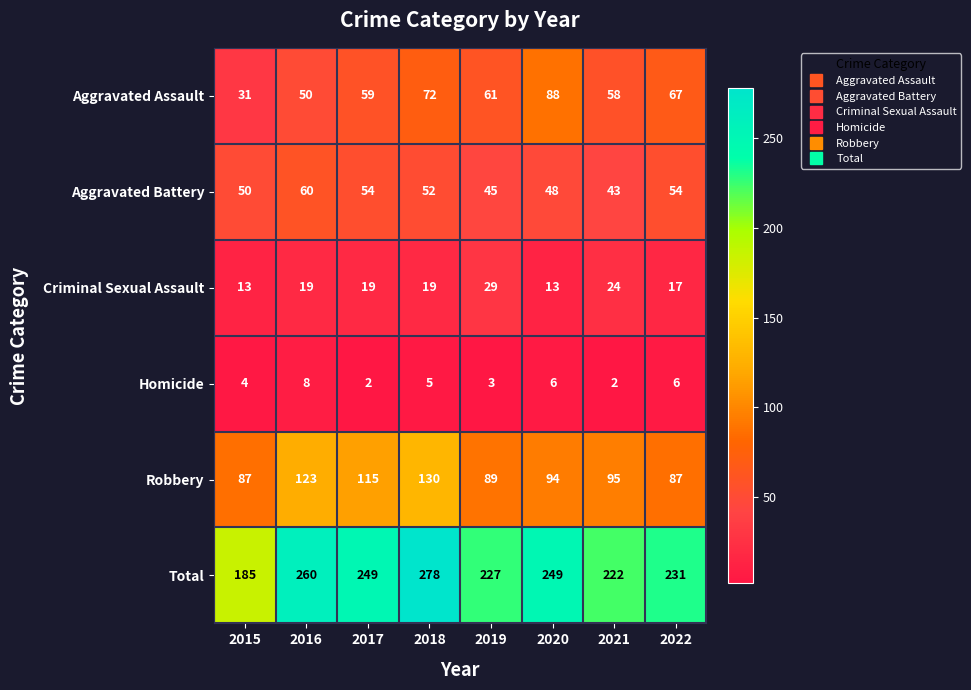

Which series changed the most between 2016 and 2020?

Aggravated Assault